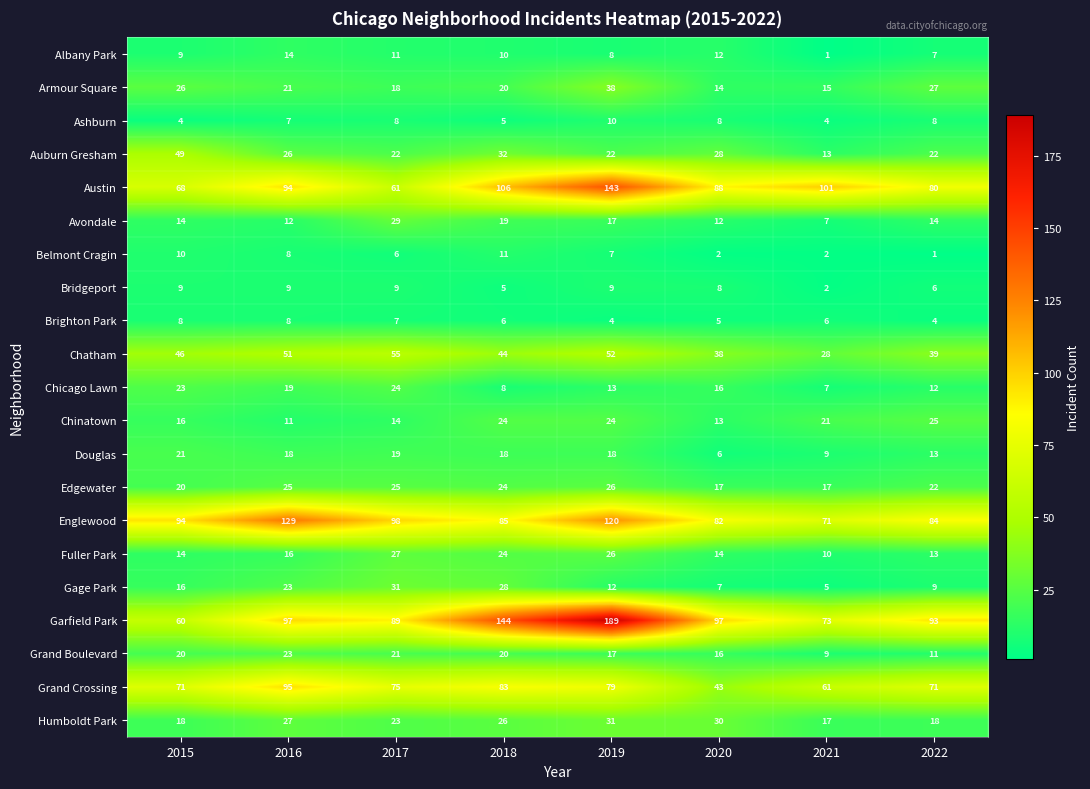

At which category is the sum across all series the highest?

2019